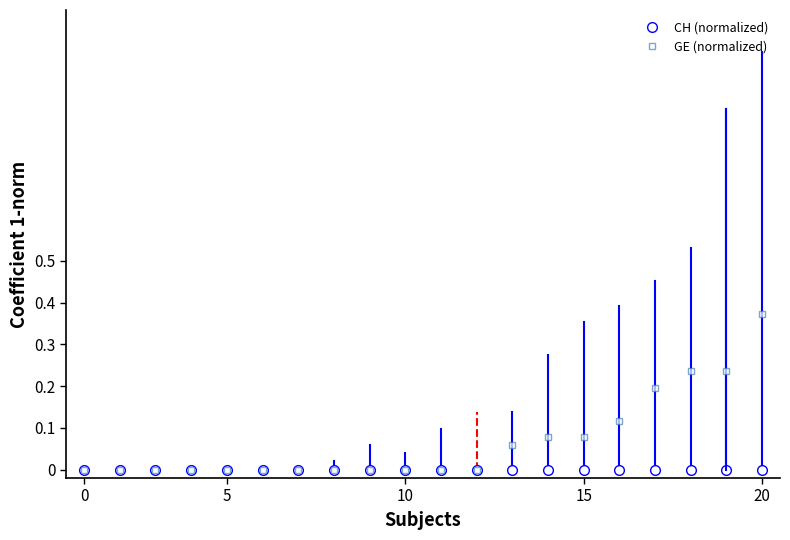

Which series has the largest range (max minus min)?

GE (normalized)